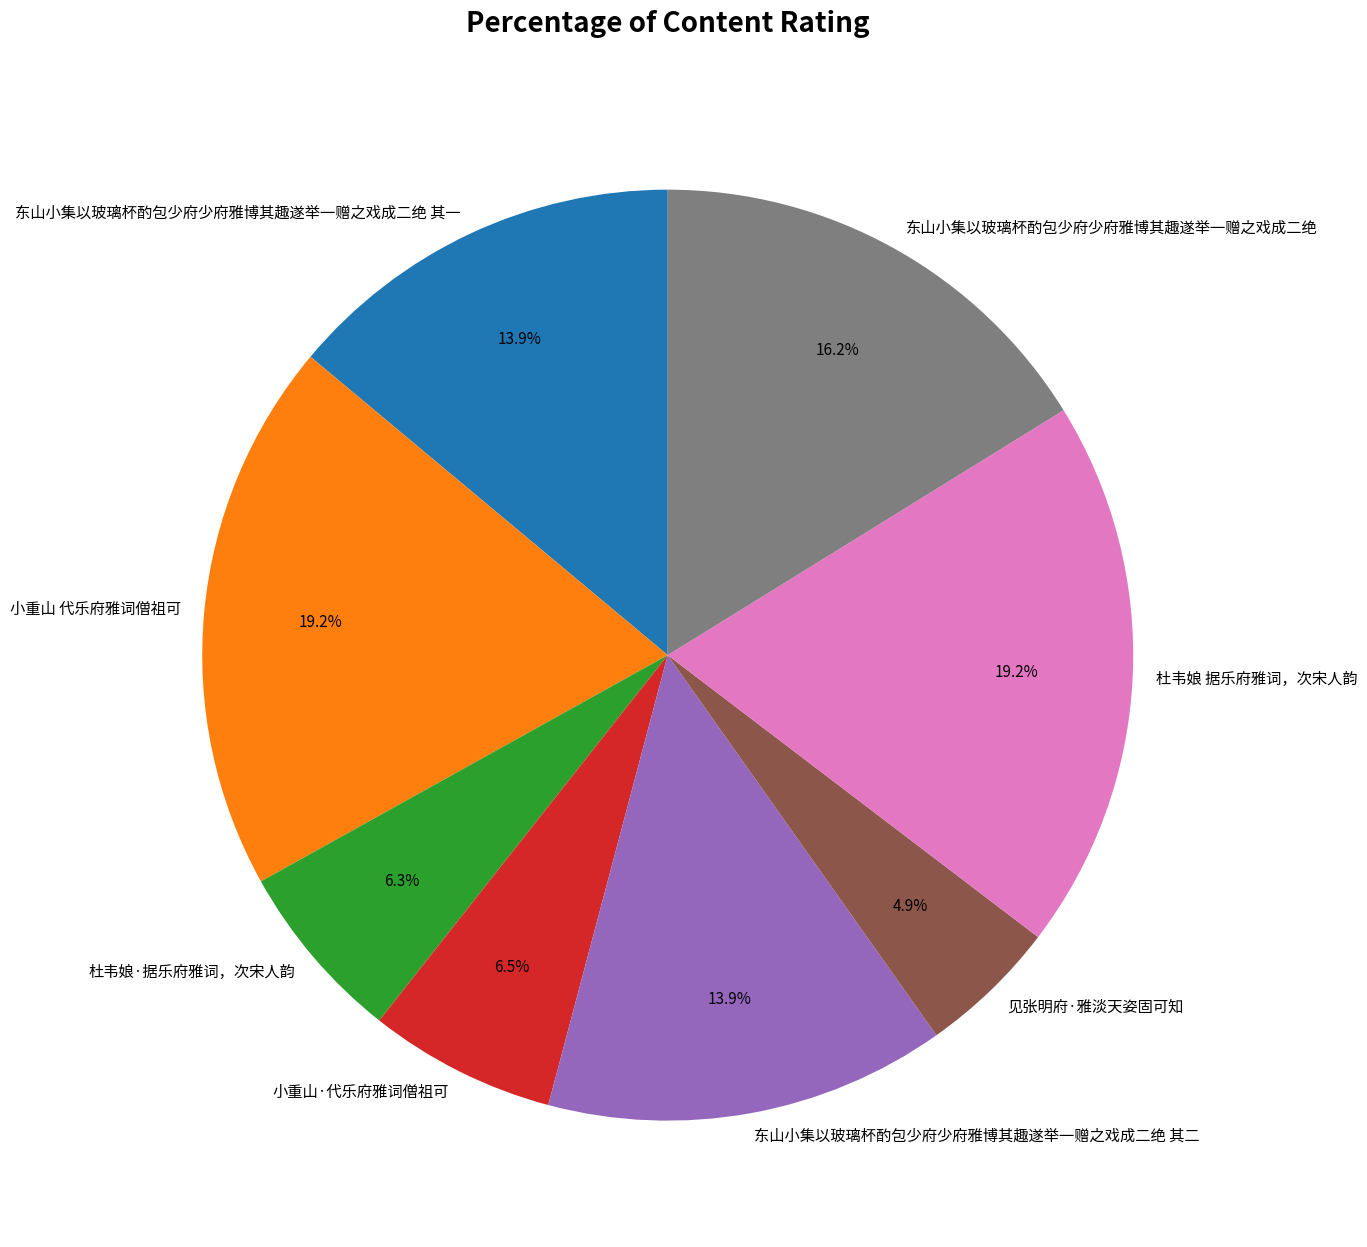

Combined, do 杜韦娘 据乐府雅词，次宋人韵 and 见张明府·雅淡天姿固可知 account for over 50%?

No